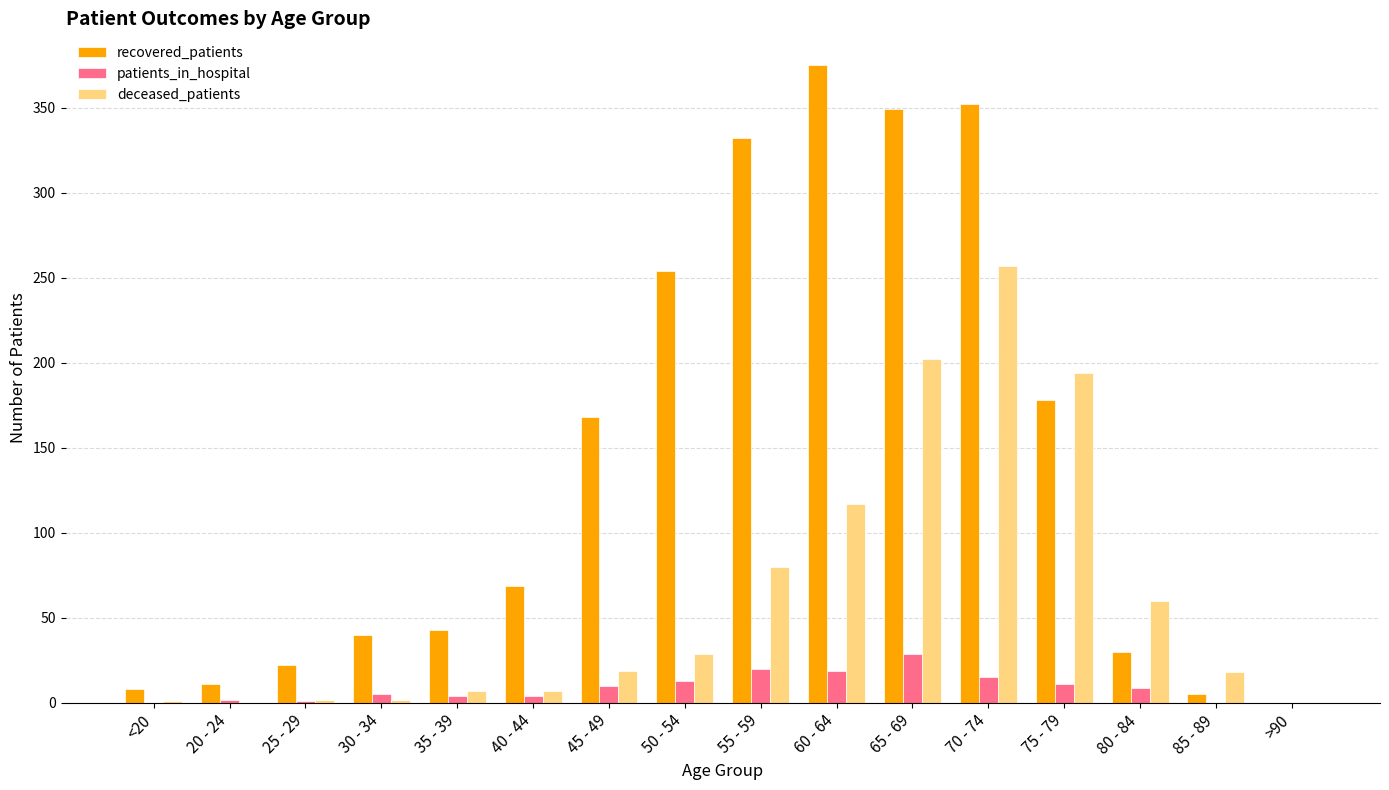

What is the sum of all recovered_patients values?

2236